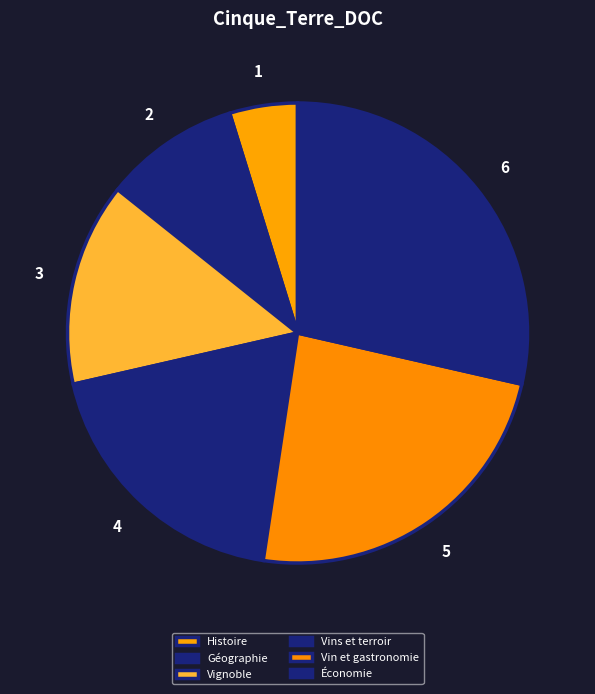

Count the number of slices in the pie.

6